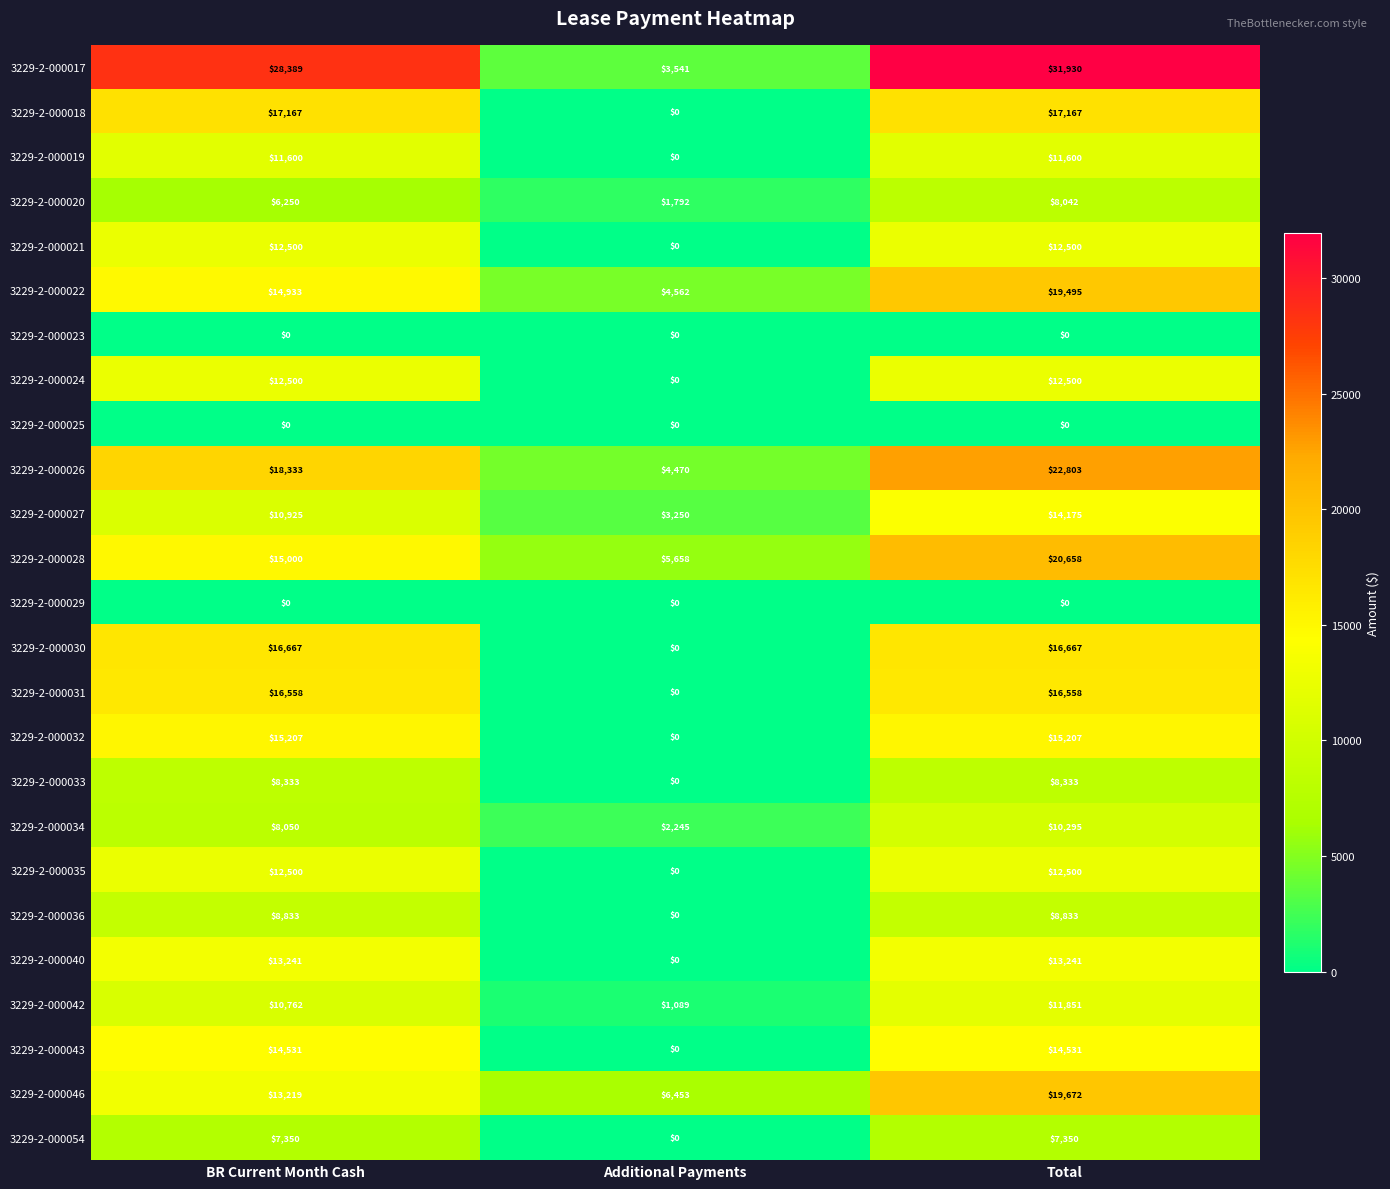

Is the value of 3229-2-000017 at Total greater than the value of 3229-2-000027 at Additional Payments?

Yes